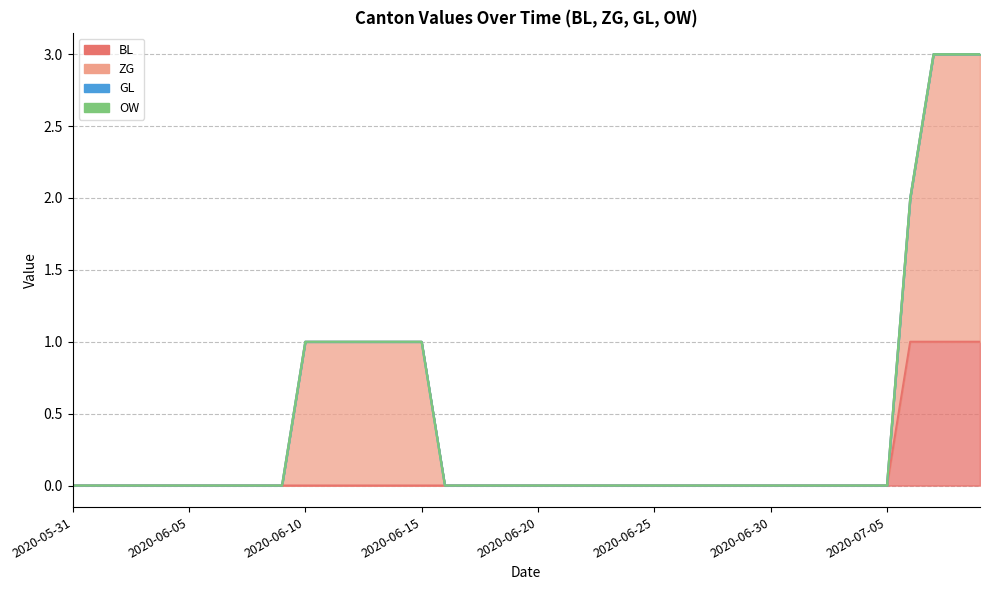

Reading left to right, extract all data points from this chart.

BL: 0	0	0	0	0	0	0	0	0	0	0	0	0	0	0	0	0	0	0	0	0	0	0	0	0	0	0	0	0	0	0	0	0	0	0	0	1	1	1	1
ZG: 0	0	0	0	0	0	0	0	0	0	1	1	1	1	1	1	0	0	0	0	0	0	0	0	0	0	0	0	0	0	0	0	0	0	0	0	1	2	2	2
GL: 0	0	0	0	0	0	0	0	0	0	0	0	0	0	0	0	0	0	0	0	0	0	0	0	0	0	0	0	0	0	0	0	0	0	0	0	0	0	0	0
OW: 0	0	0	0	0	0	0	0	0	0	0	0	0	0	0	0	0	0	0	0	0	0	0	0	0	0	0	0	0	0	0	0	0	0	0	0	0	0	0	0